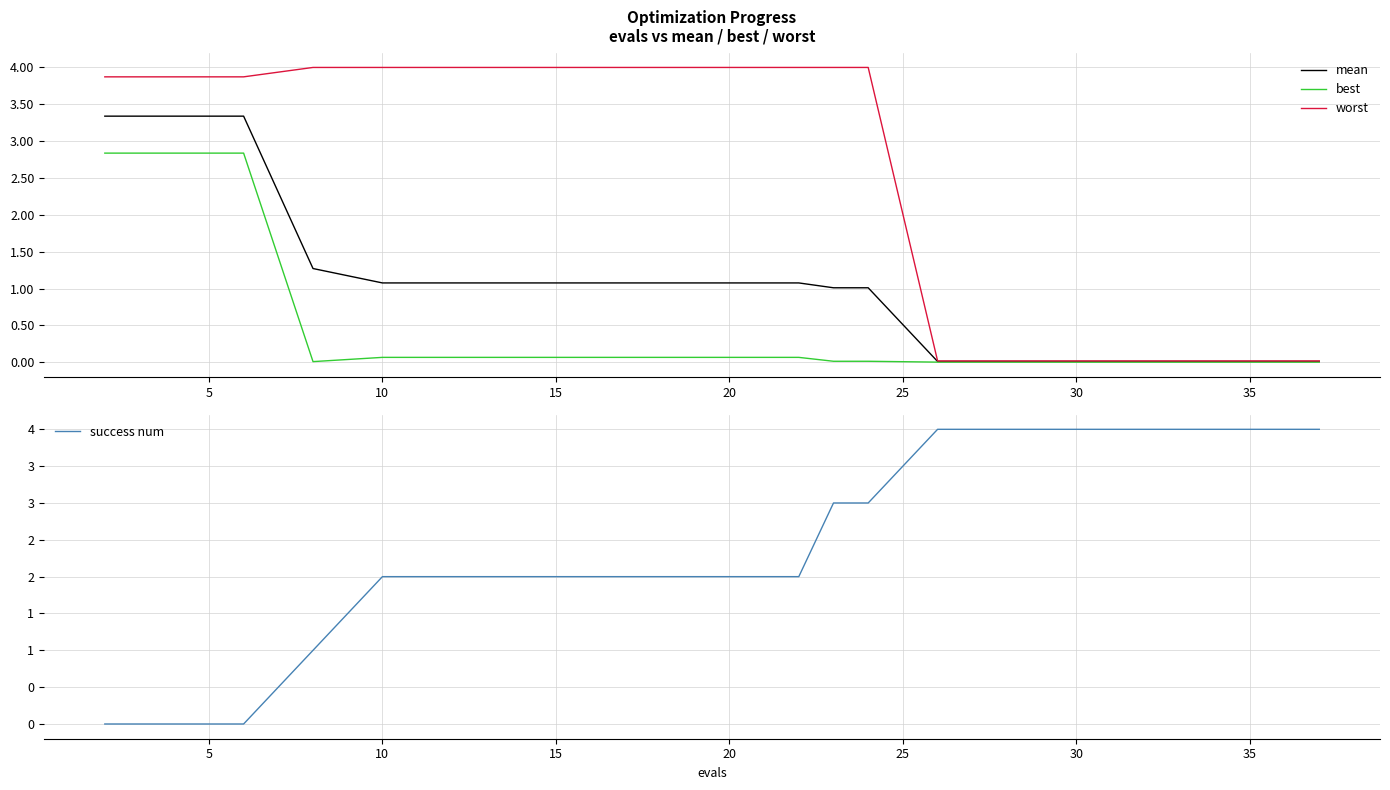

What is the sum of all best values?

9.0